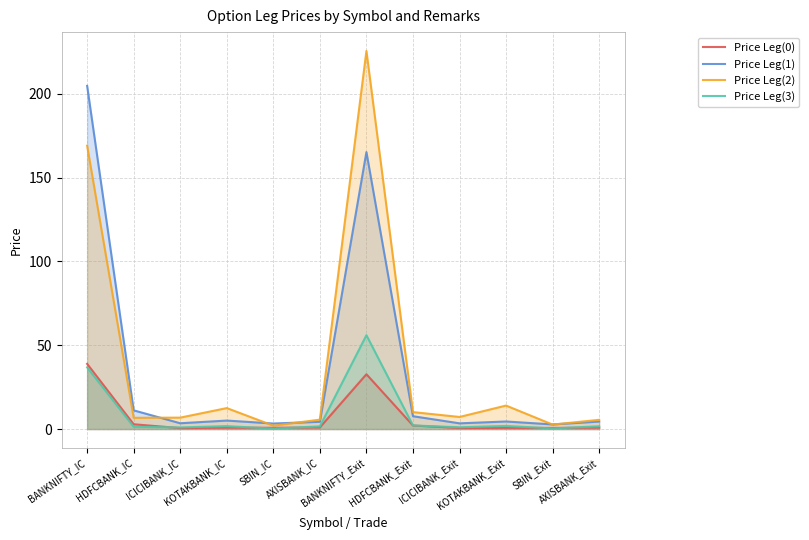

How many values in the Price Leg(2) series exceed 7?

6